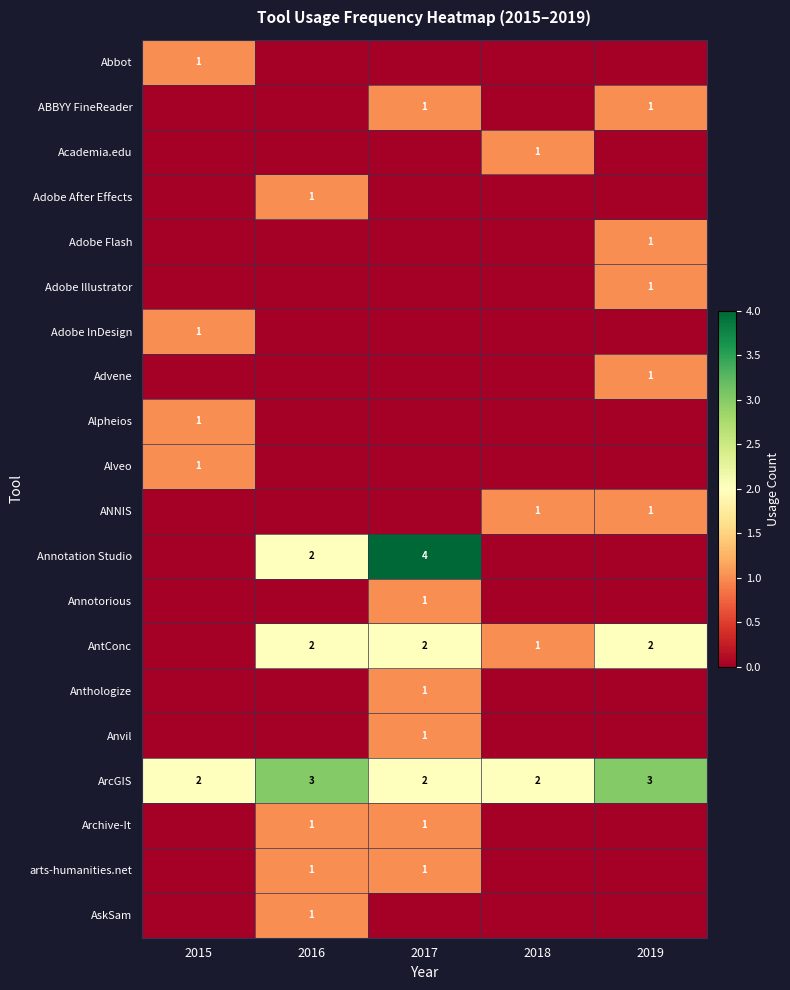

True or false: Adobe After Effects has a value of 1 at 2016.

True